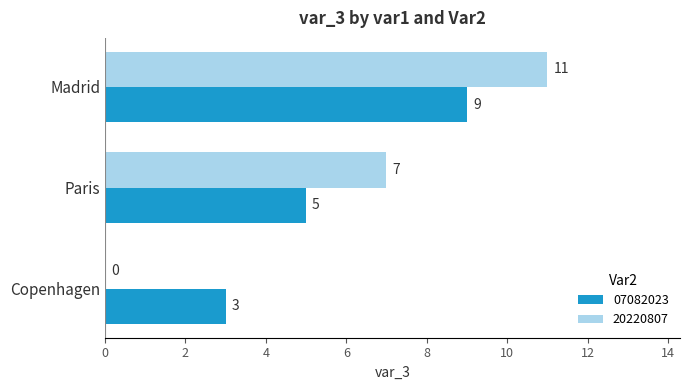

Where is 20220807 nearest to the value 5?

Paris